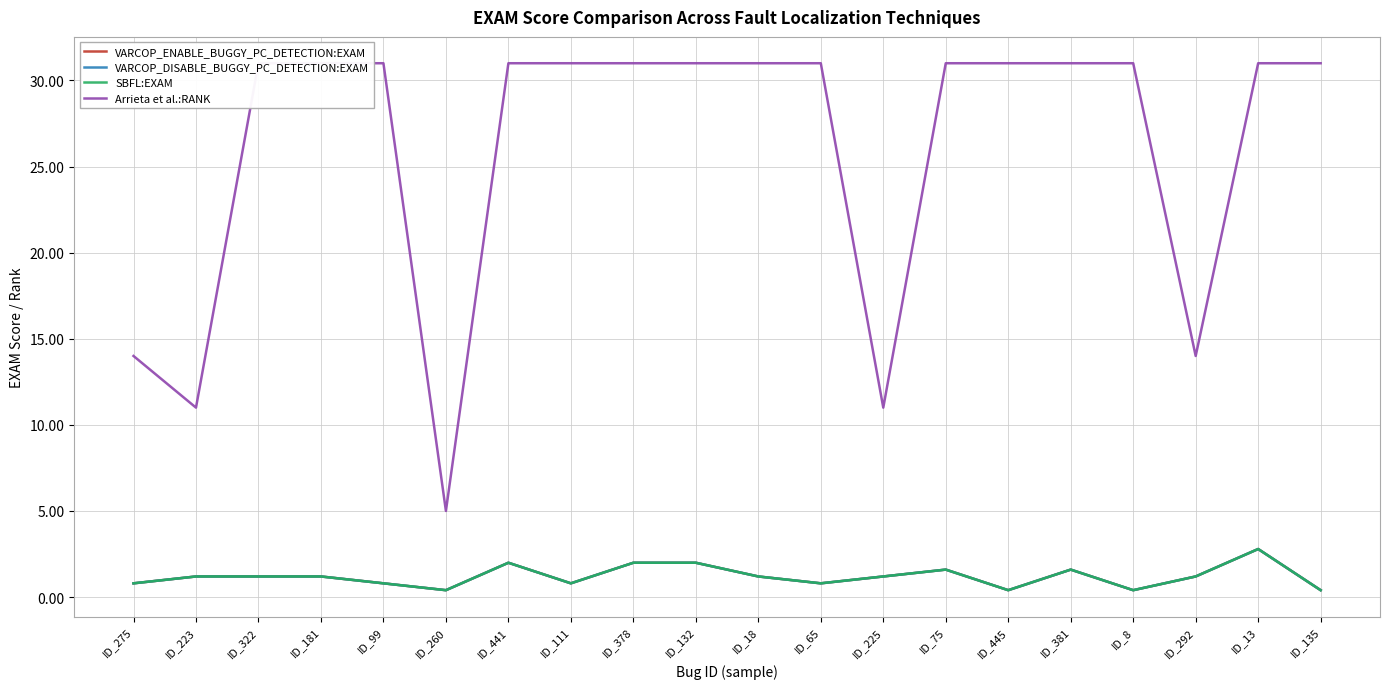

What is the greatest value displayed?

31.0